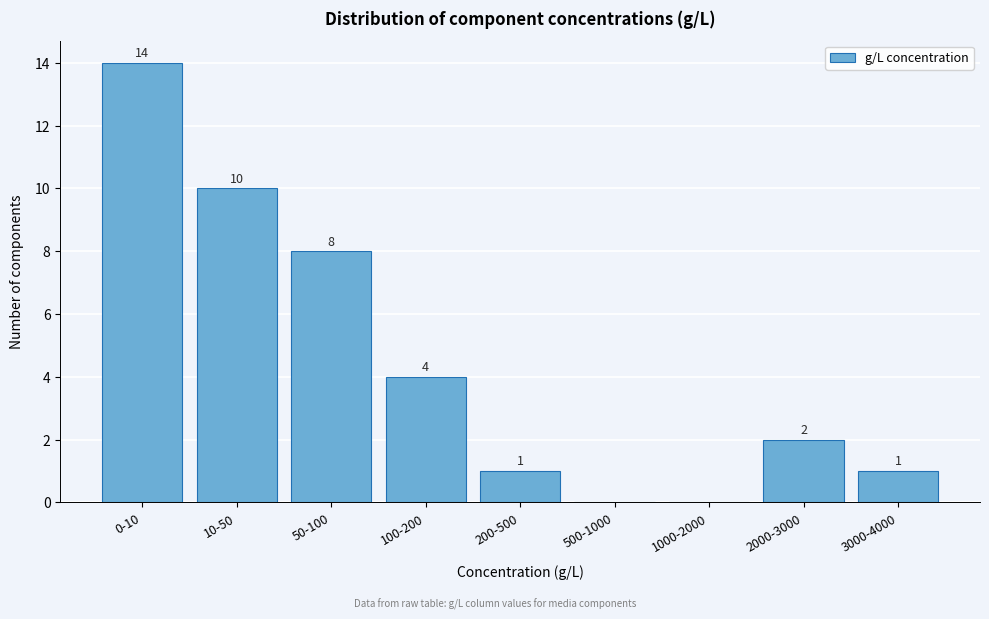

Reading left to right, what are all the values shown in this chart?

0-10=14	10-50=10	50-100=8	100-200=4	200-500=1	500-1000=0	1000-2000=0	2000-3000=2	3000-4000=1